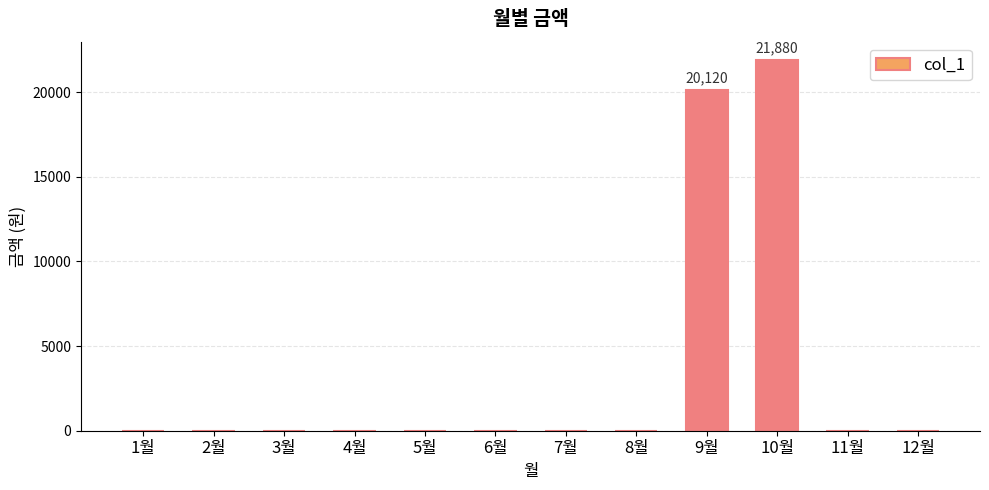

True or false: the data shows 35720 at 9월.

False